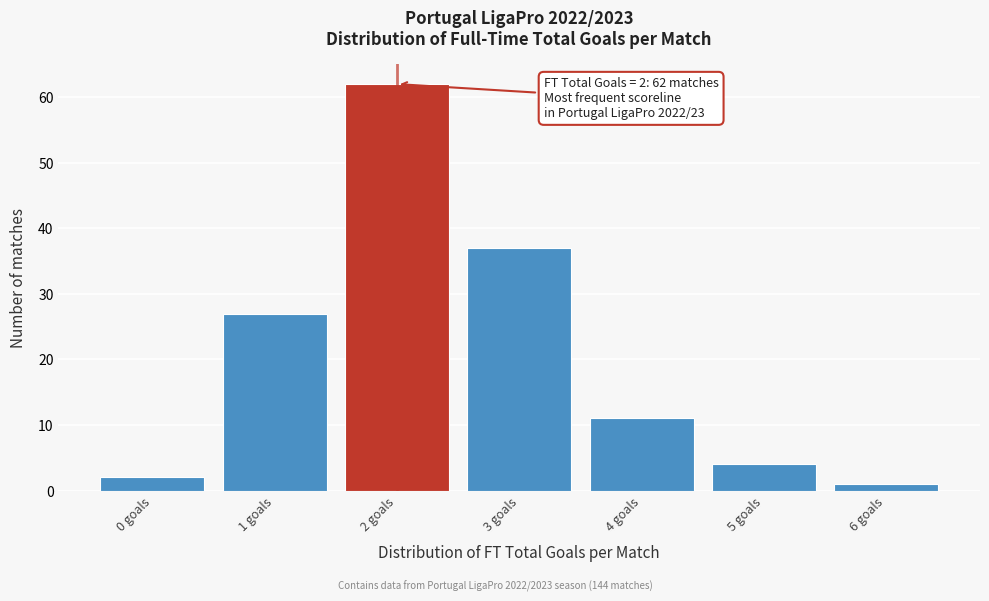

Reading left to right, transcribe all the data shown in this chart.

0 goals=2	1 goals=27	2 goals=62	3 goals=37	4 goals=11	5 goals=4	6 goals=1